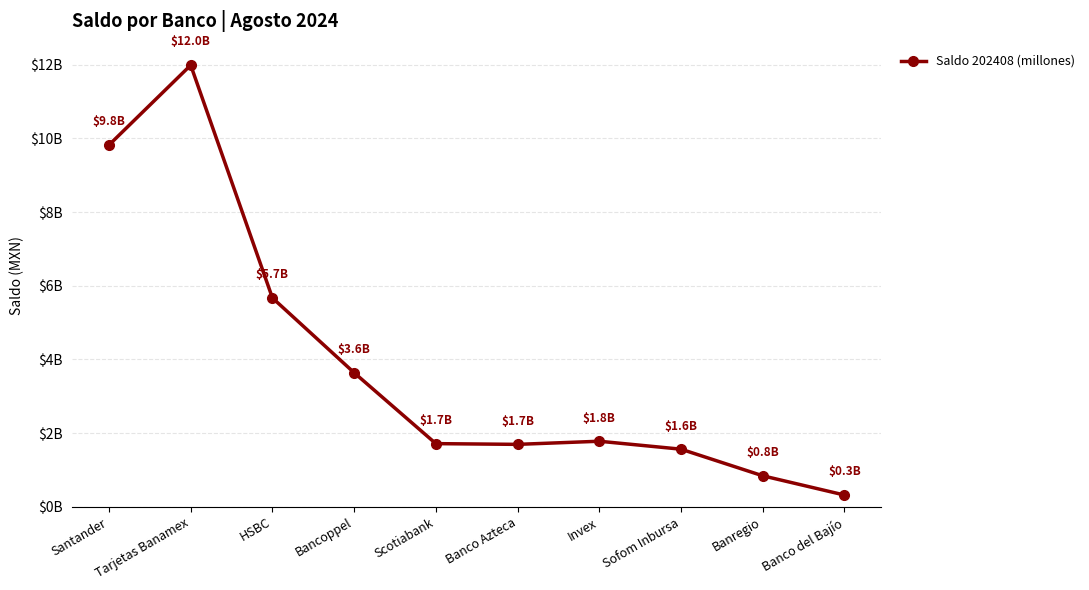

What is the label of the 9th point from the left?

Banregio